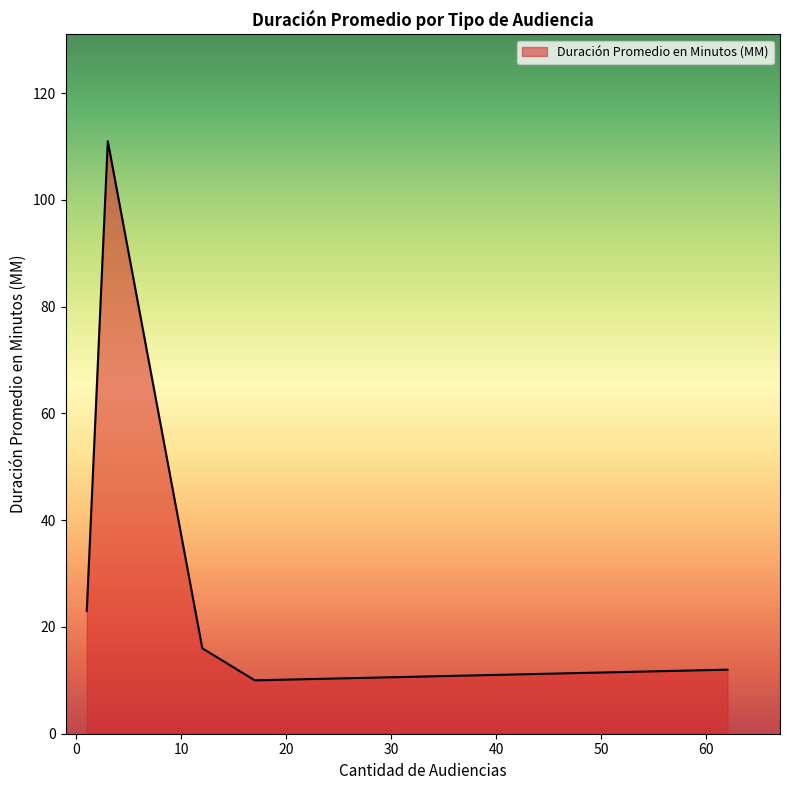

What is the difference between the maximum and second lowest values?

99